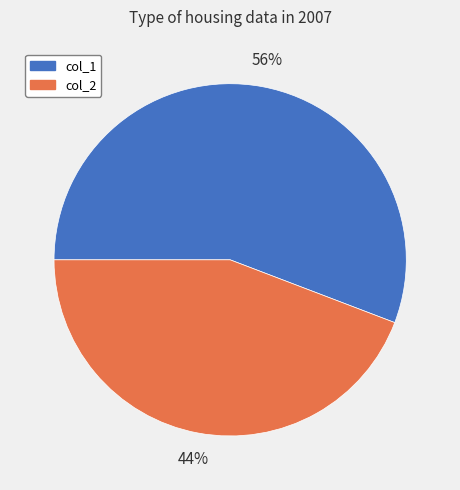

How many slices are in this pie chart?

2